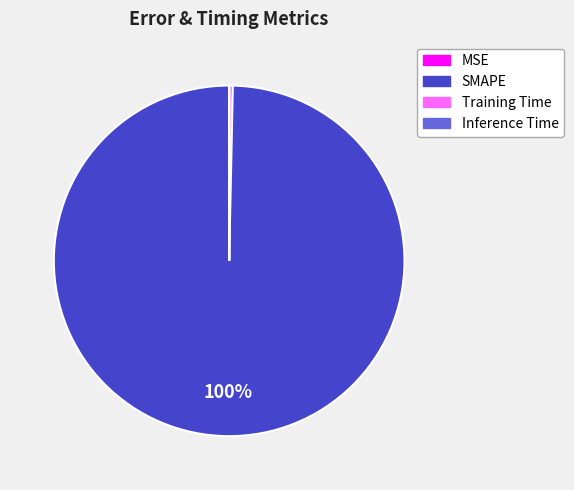

To the nearest percent, what is the average slice percentage?

25%